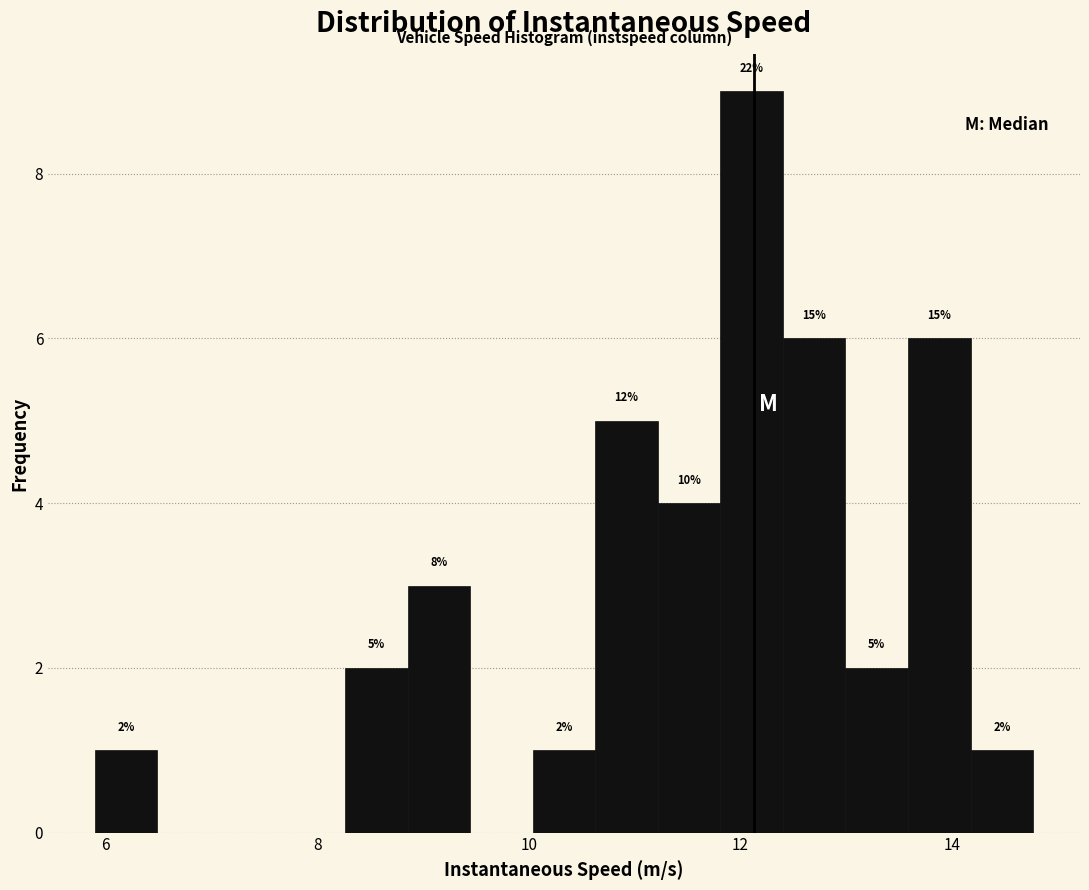

Around what value on the x-axis is the tallest bar? Give the approximate position of its centre, as read against the axis.

12.2